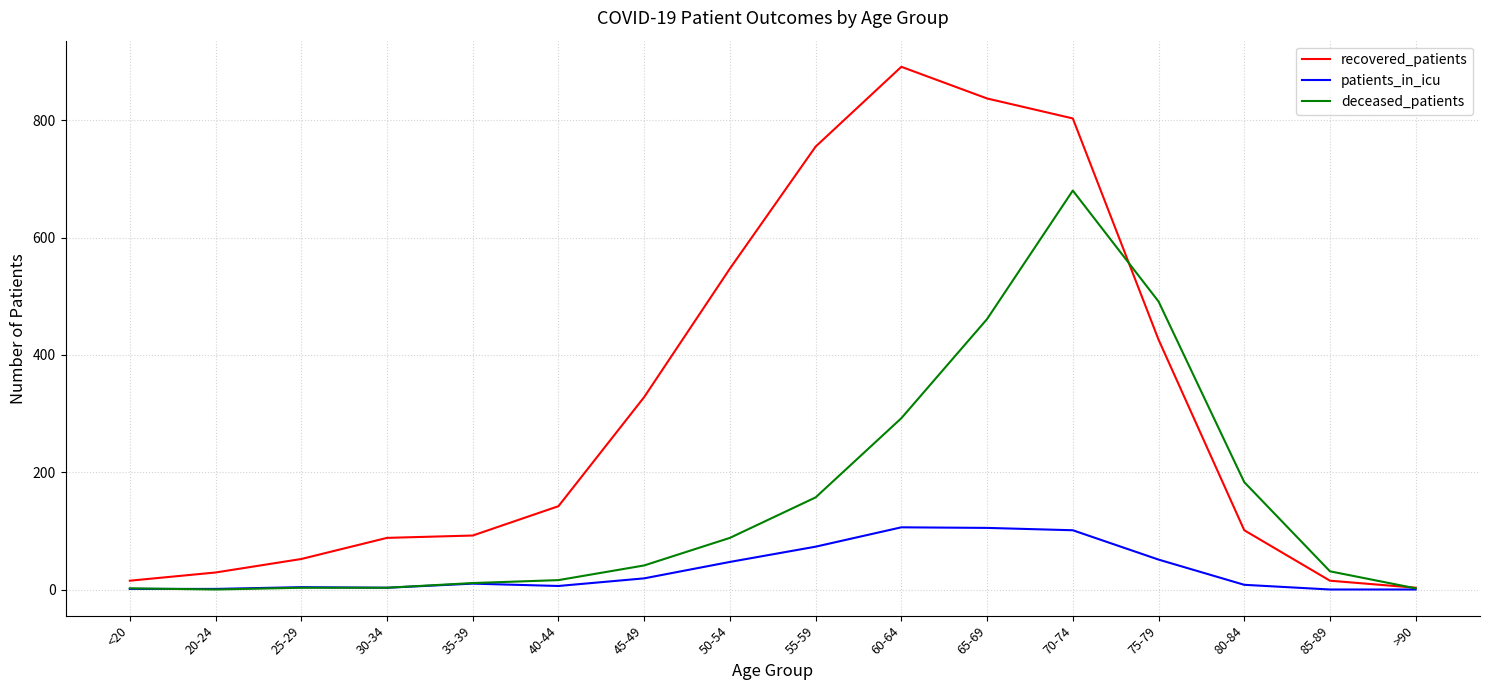

At how many categories does at least one series exceed 588?

4